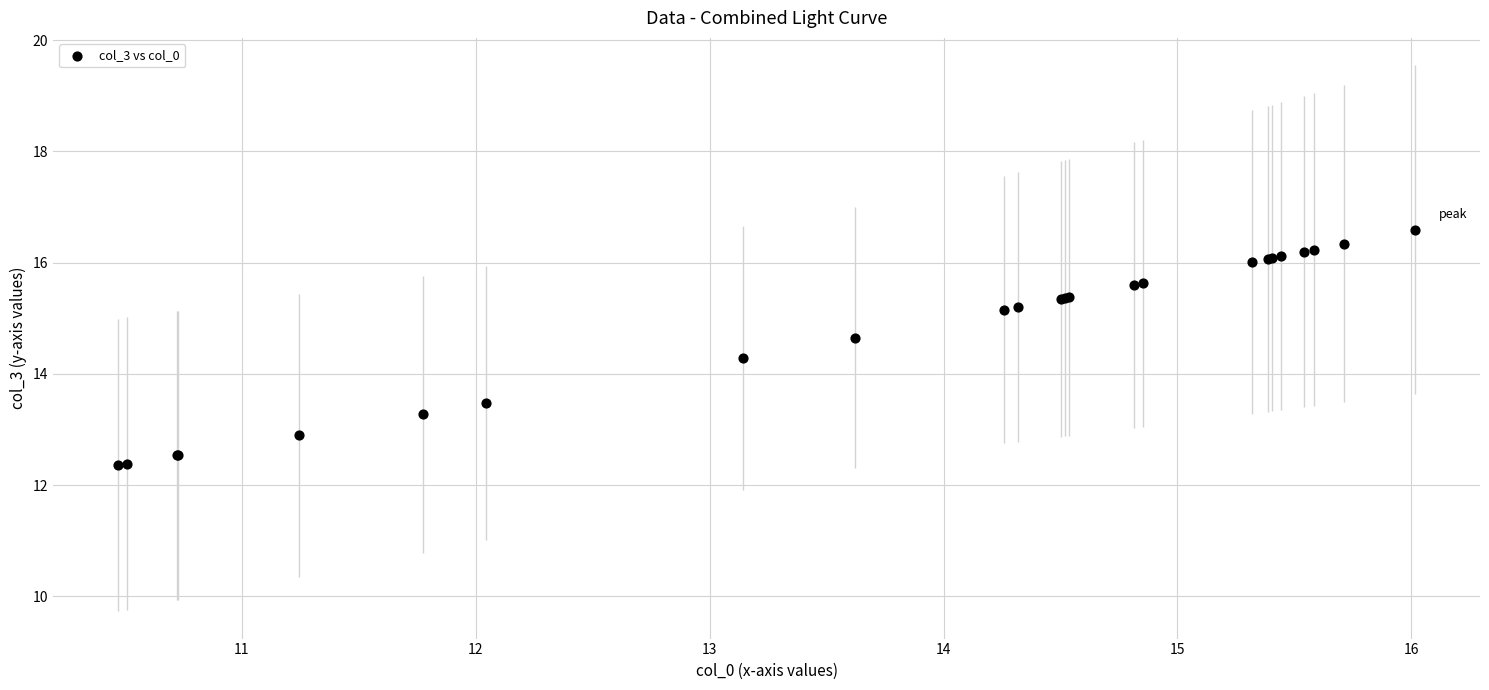

What Y value in the scatter plot is closest to 14?

14.3